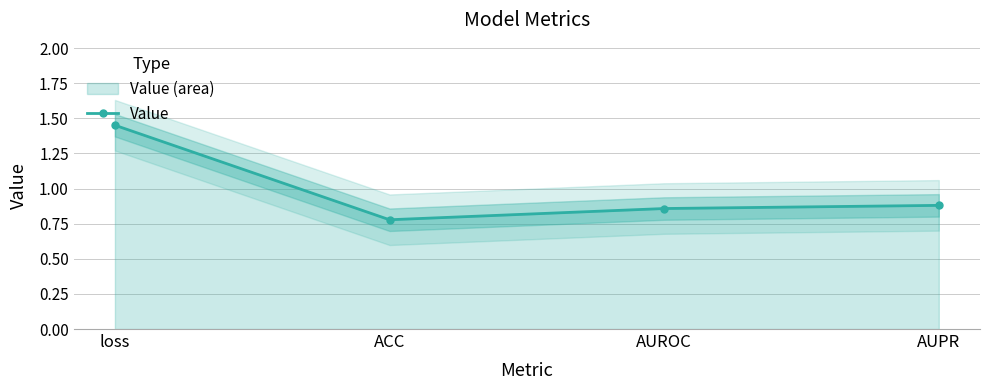

What is the label of the 1st point from the left?

loss